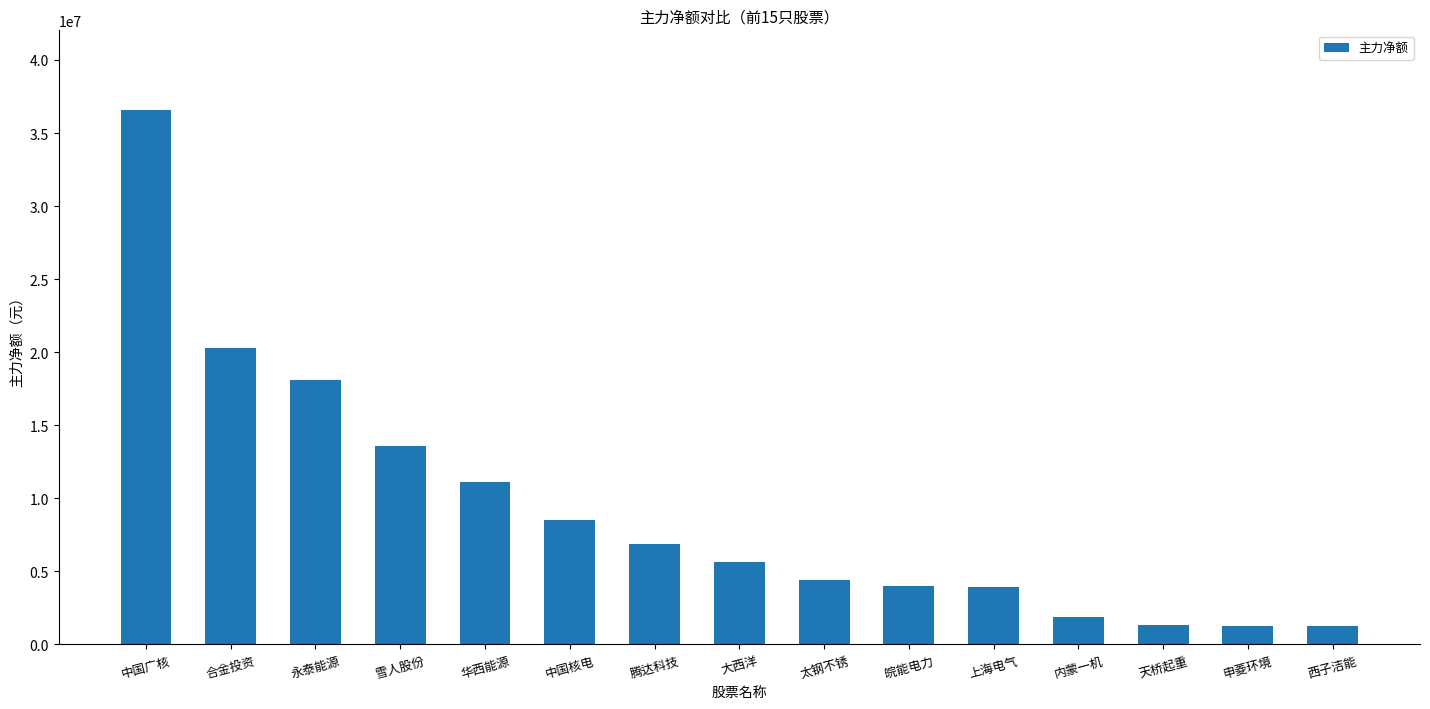

What is the label of the 13th bar from the left?

天桥起重